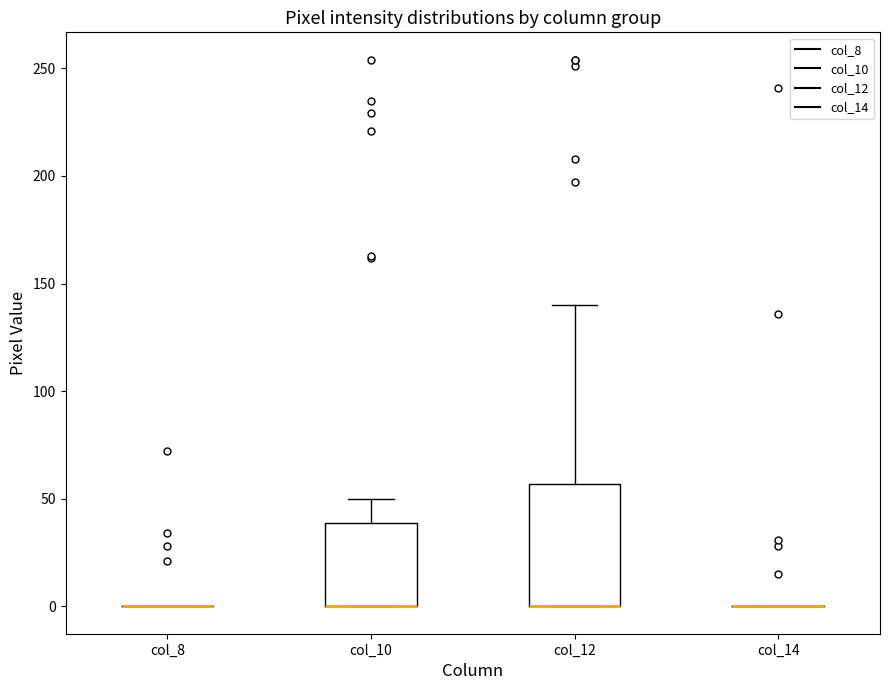

Reading left to right, read every box against the y-axis: the position of its median line, the range the box covers, and the ends of its whiskers. The values are not printed on the chart, so give them approximately, as read against the axis.

col_8: box collapsed to a line at 0, whiskers 0 to 0
col_10: median 0 (drawn on the box's lower edge), box 0 to 40, whiskers 0 to 50
col_12: median 0 (drawn on the box's lower edge), box 0 to 55, whiskers 0 to 140
col_14: box collapsed to a line at 0, whiskers 0 to 0